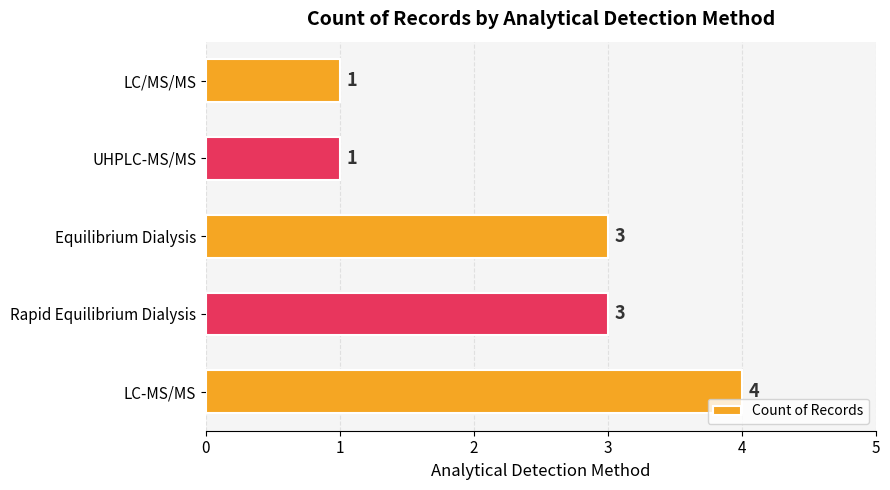

The chart shows a value of 2 at LC/MS/MS. True or false?

False